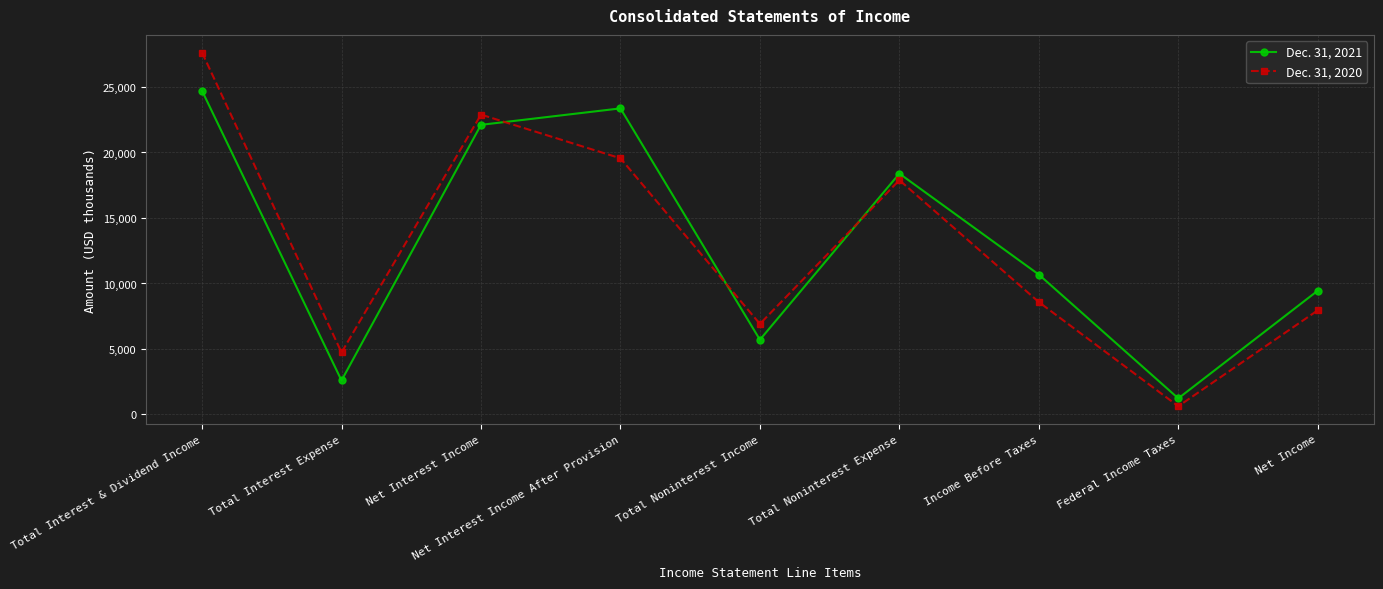

How many intersections are there between Dec. 31, 2021 and Dec. 31, 2020?

3